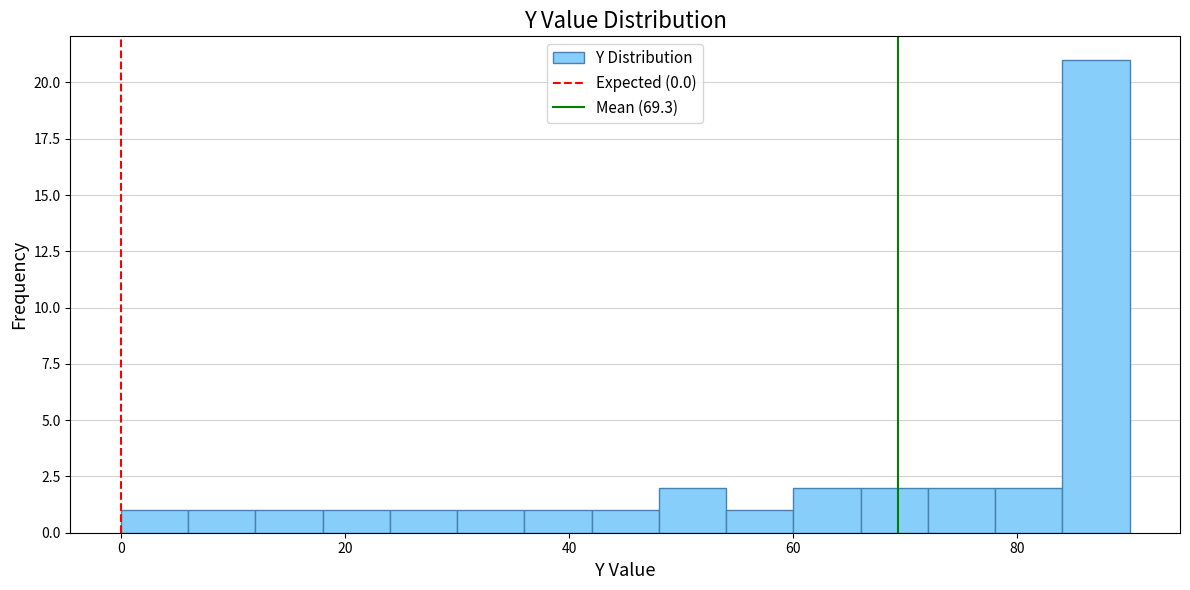

Read against the x-axis, roughly where is the centre of the tallest bar?

88